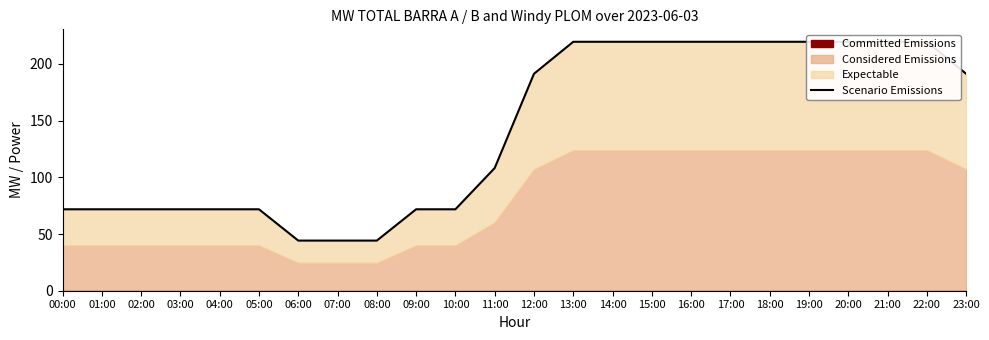

Which category has the lowest value across all series?

06:00